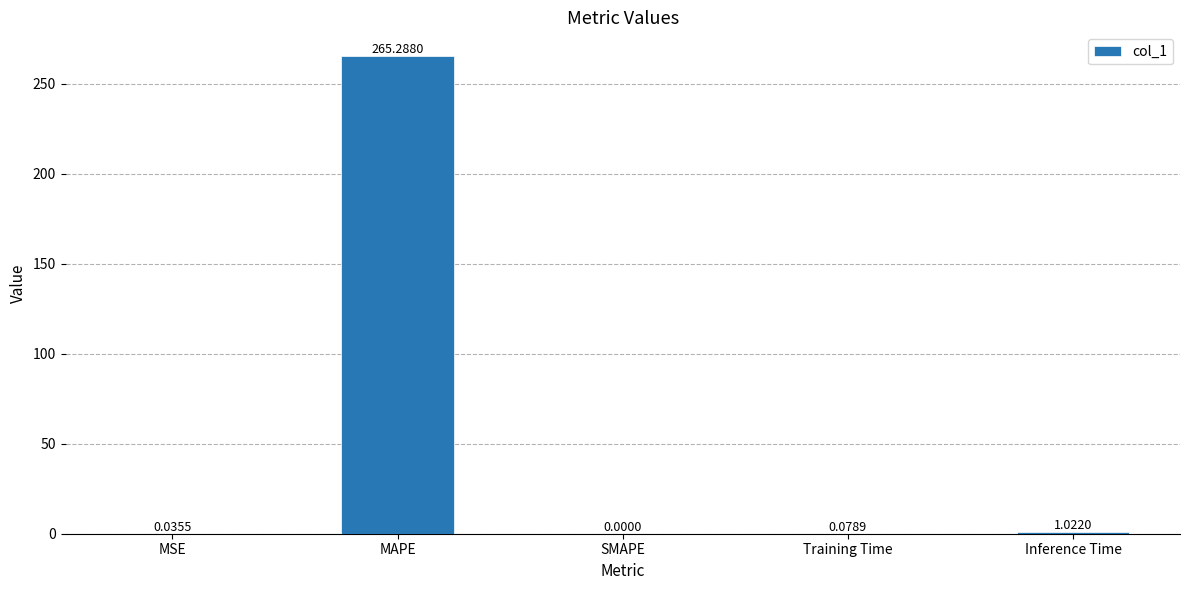

What is the change in value from MAPE to Inference Time?

-264.3